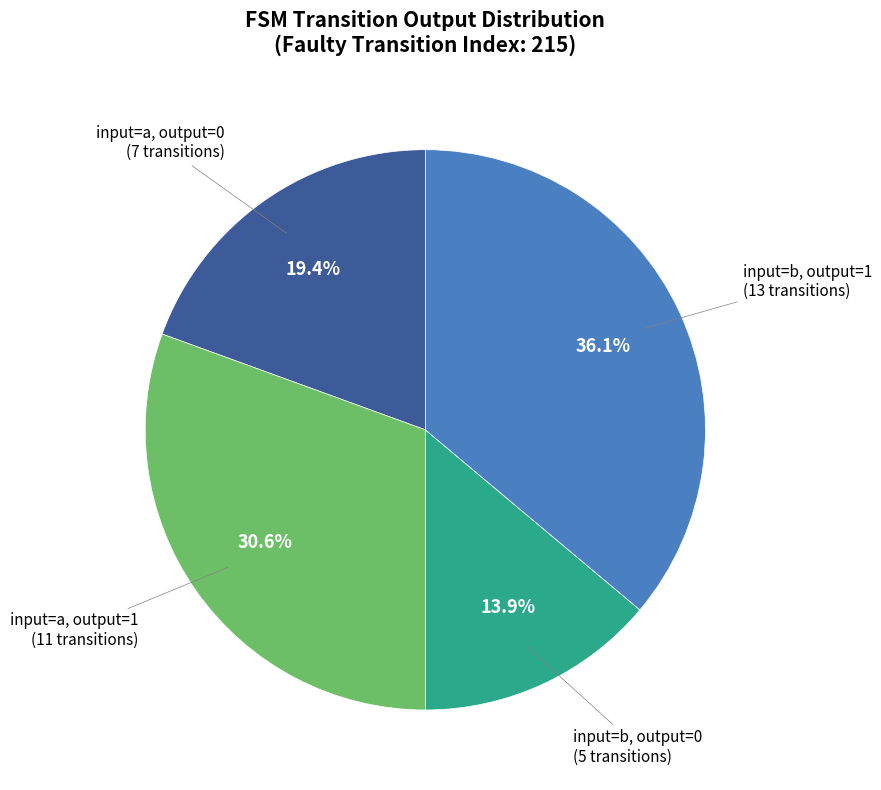

Count the number of slices in the pie.

4